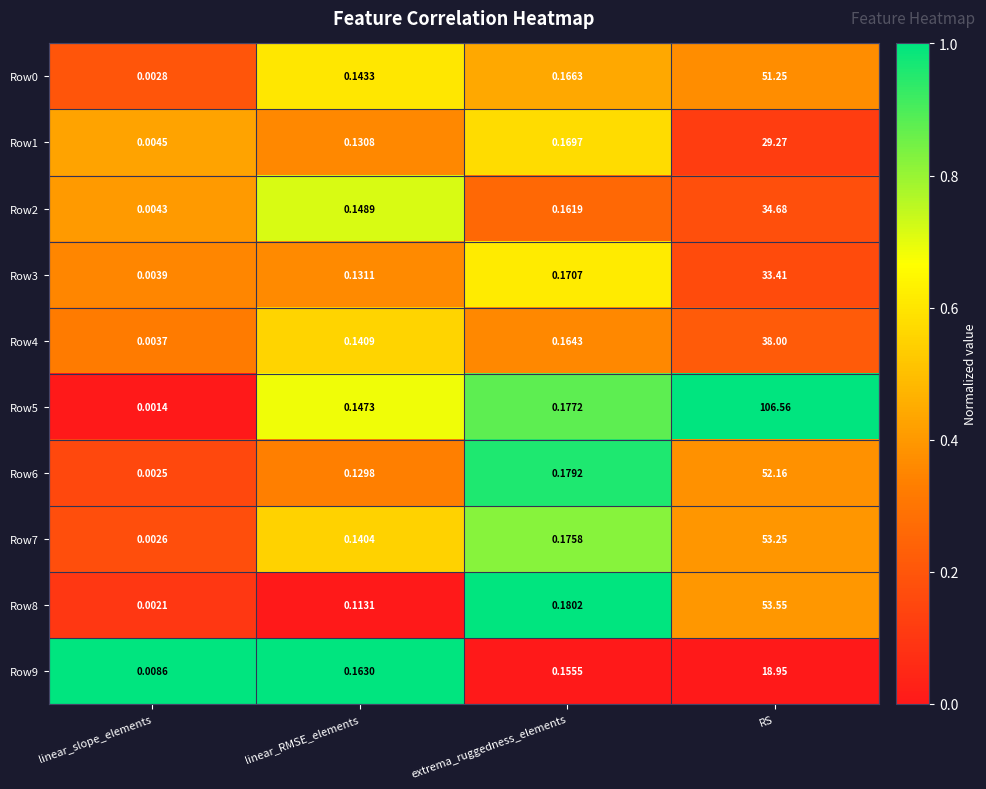

Which label corresponds to the smallest value in the chart?

linear_slope_elements